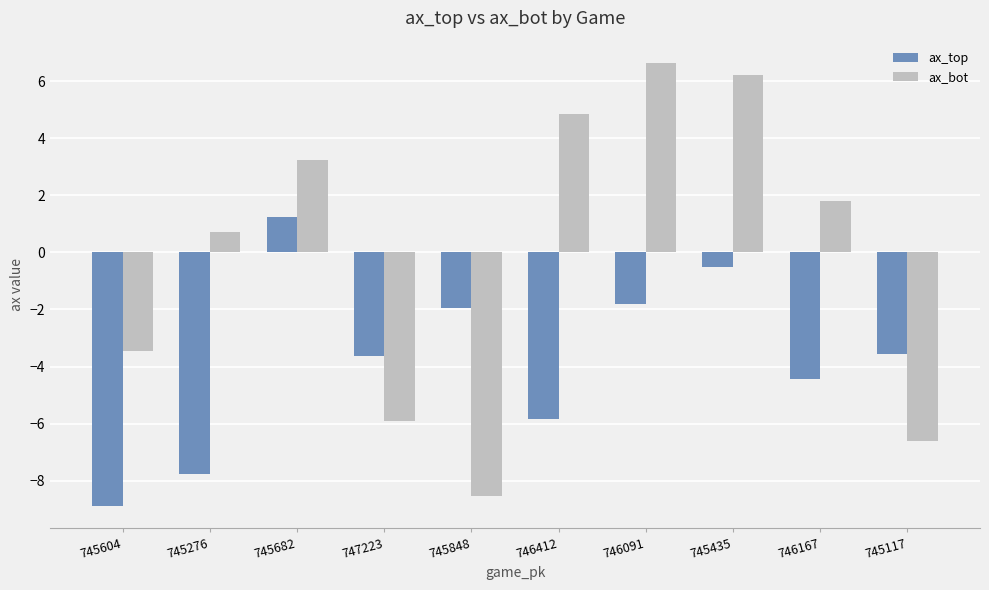

What is the total value across all series at 746167?

-2.6